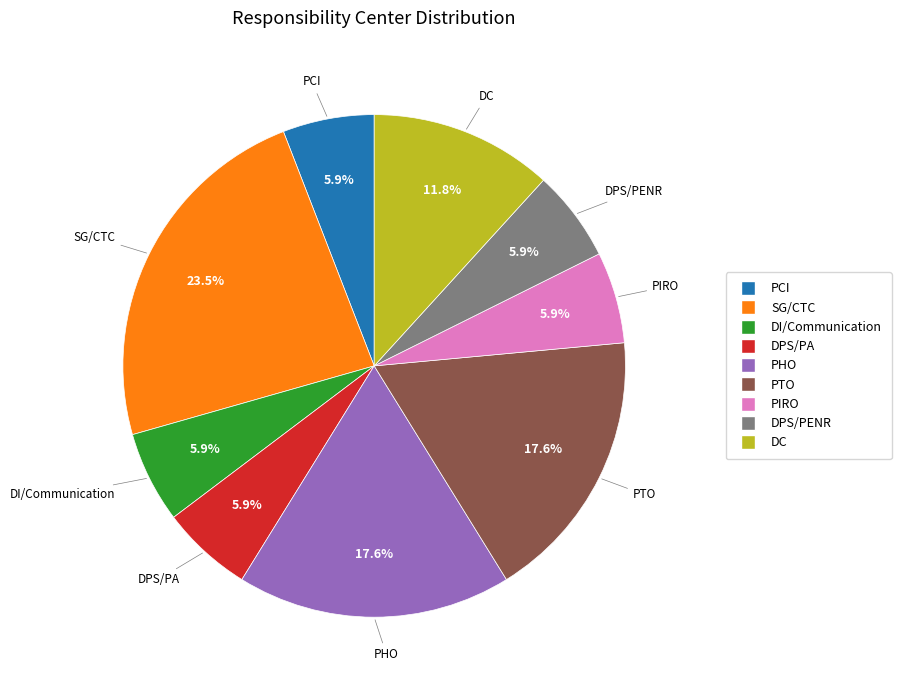

Is there a majority slice in this chart?

No